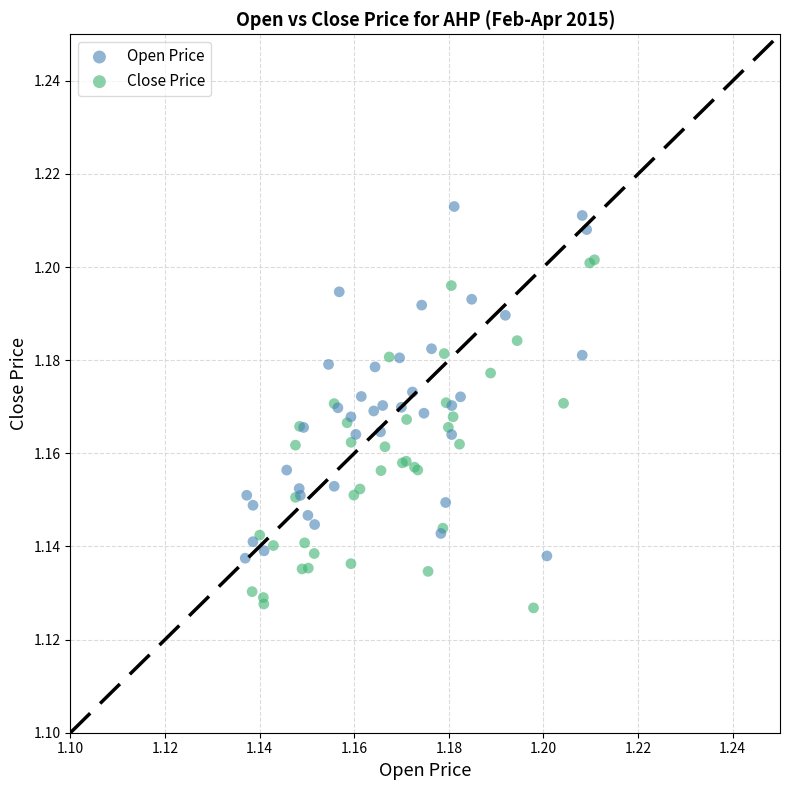

Which series contains the highest Y value?

Open Price